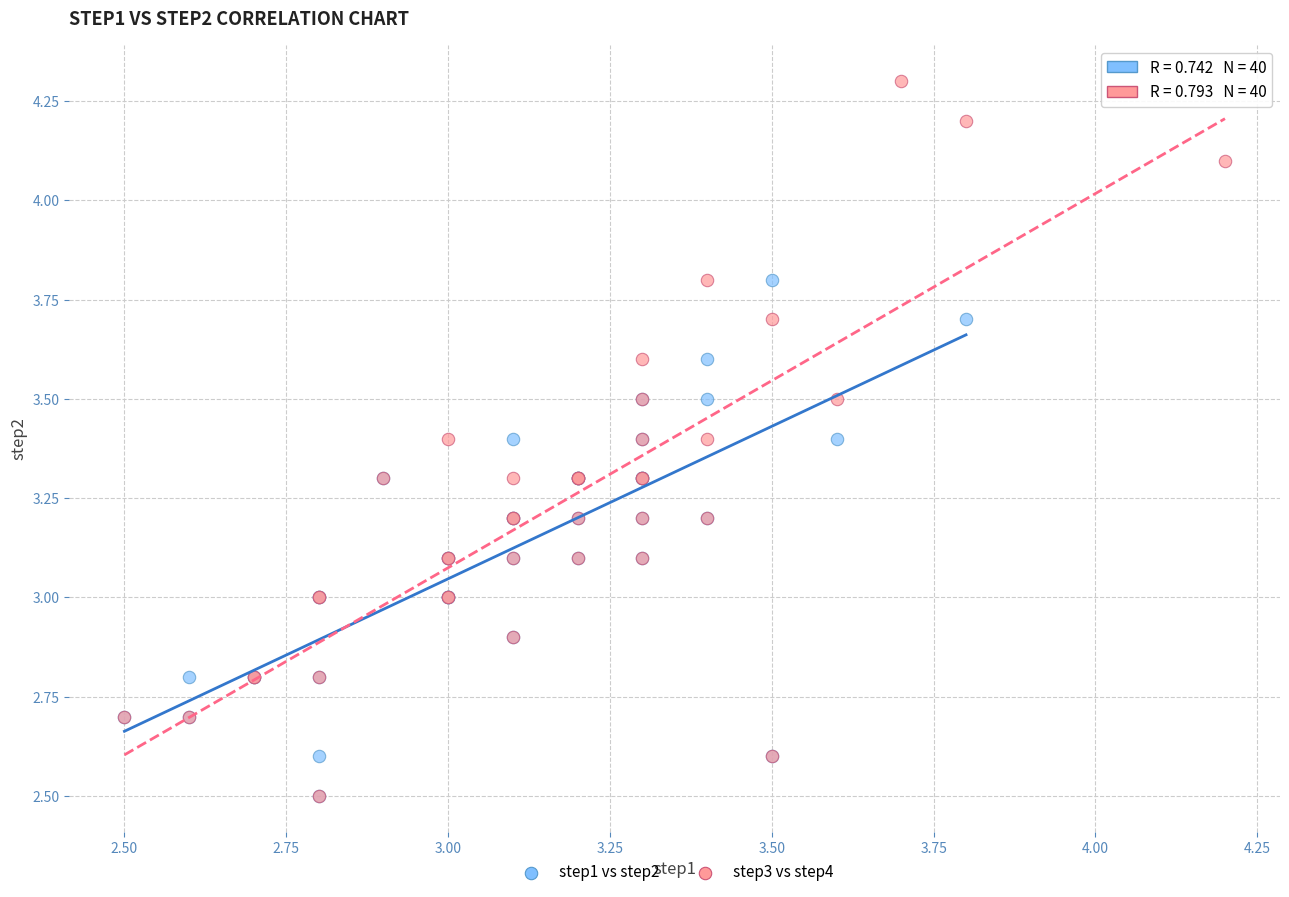

Which series reaches the maximum Y coordinate?

step3 vs step4